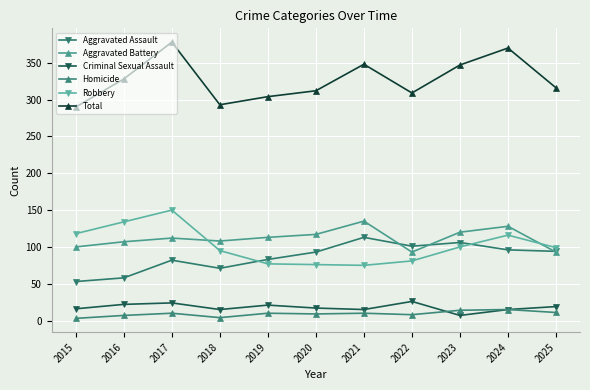

What is the sum of all Homicide values?

101